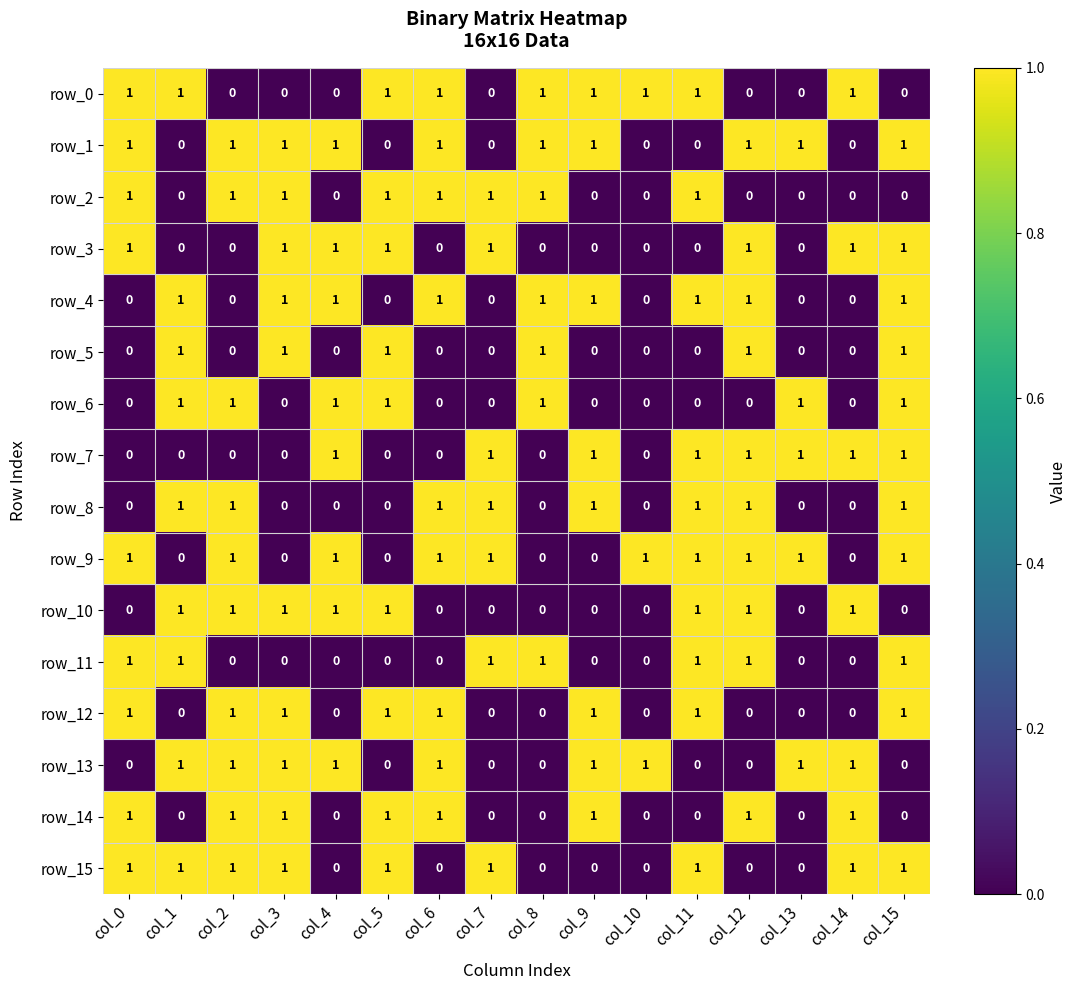

Count the row_3 values in the range 0 to 1.

16